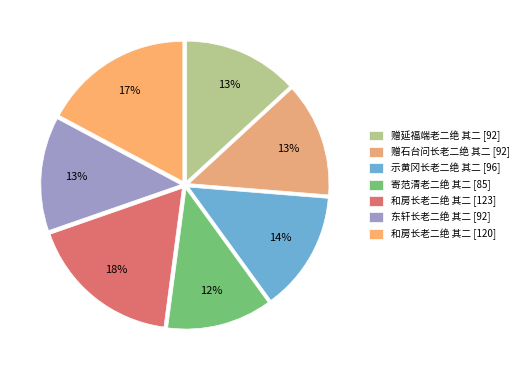

How many slices are in this pie chart?

7